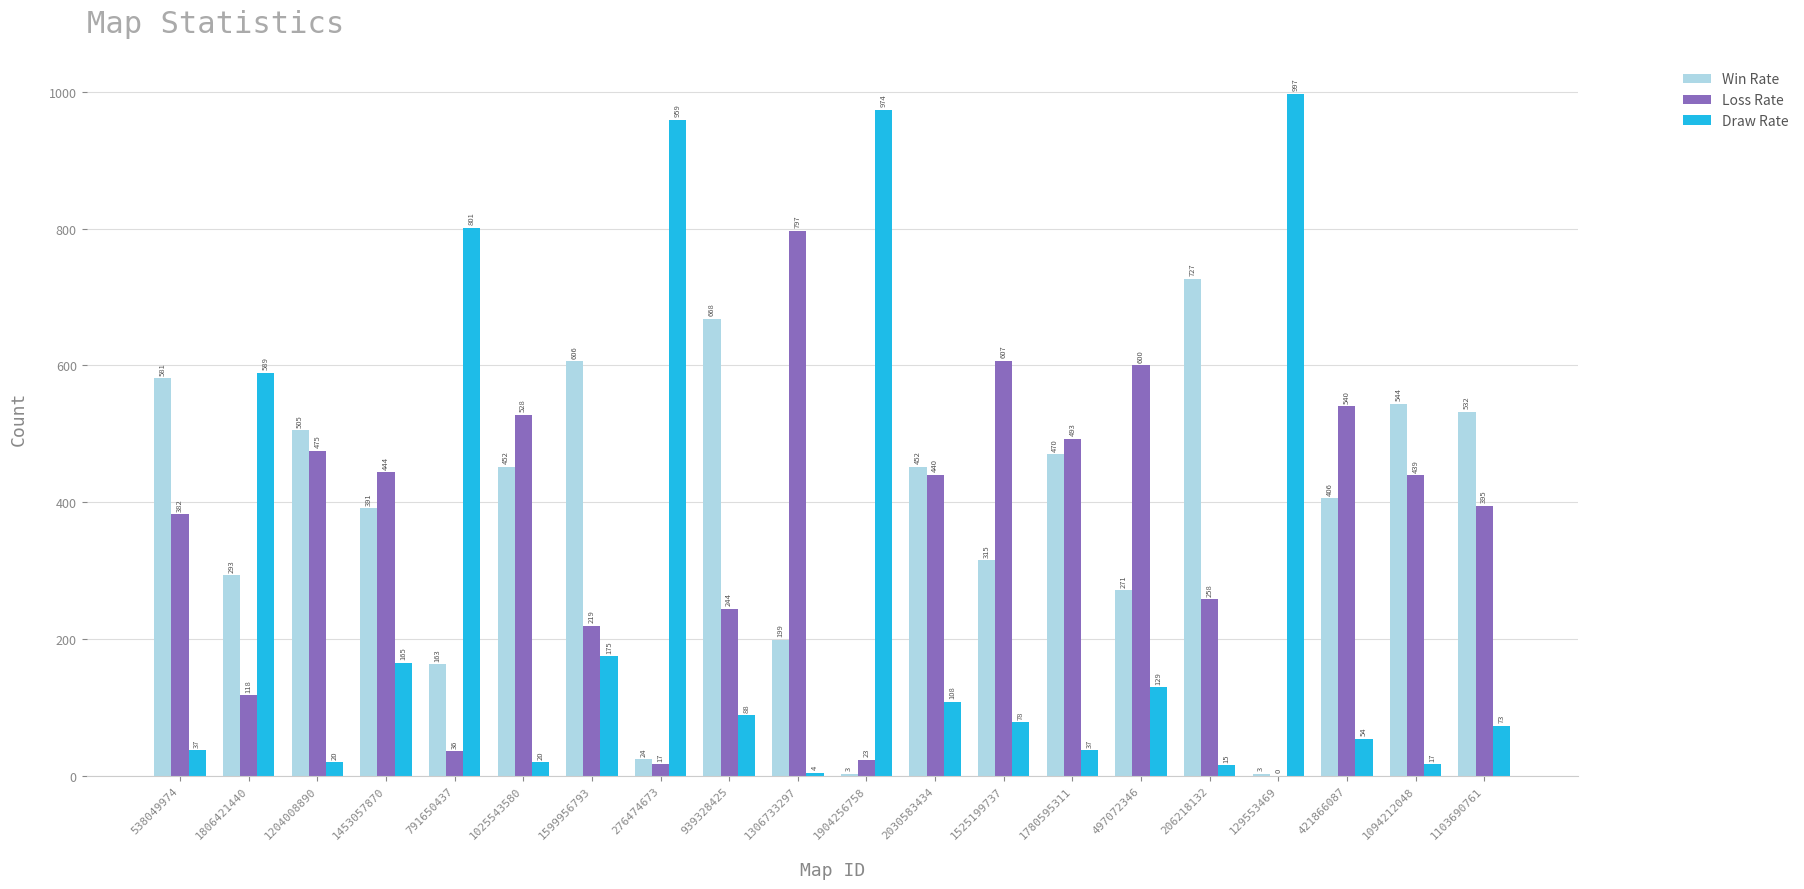

Which category has the highest value in the Win Rate series?

206218132